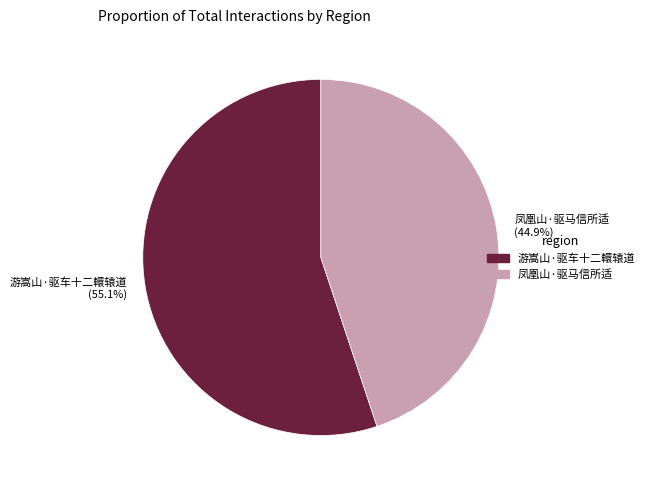

Which has a higher value, 凤凰山·驱马信所适 or 游嵩山·驱车十二轘辕道?

游嵩山·驱车十二轘辕道